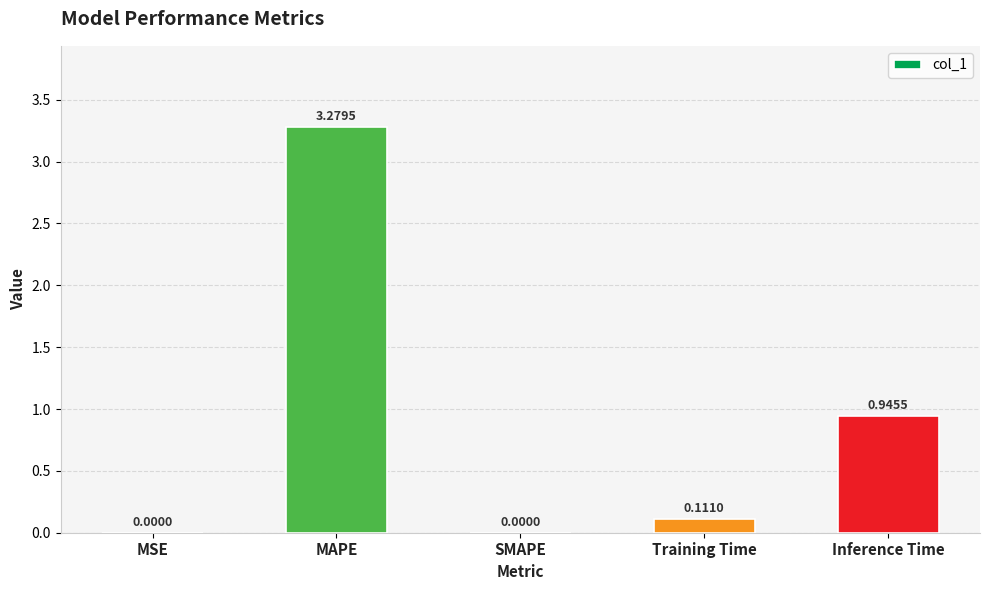

Between Training Time and SMAPE, which is larger?

Training Time